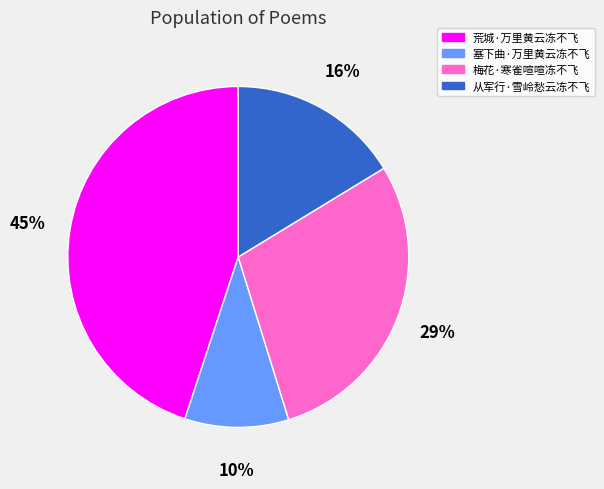

True or false: 荒城·万里黄云冻不飞 accounts for 55% of the total.

False